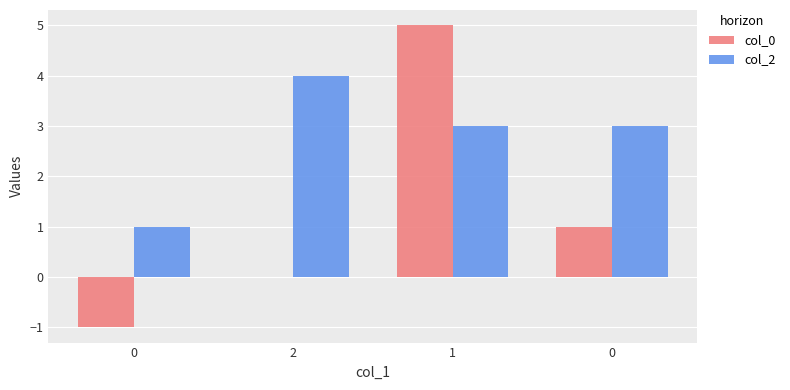

Reading left to right, transcribe all the data shown in this chart.

col_0: 0=-1	2=0	1=5	0=1
col_2: 0=1	2=4	1=3	0=3